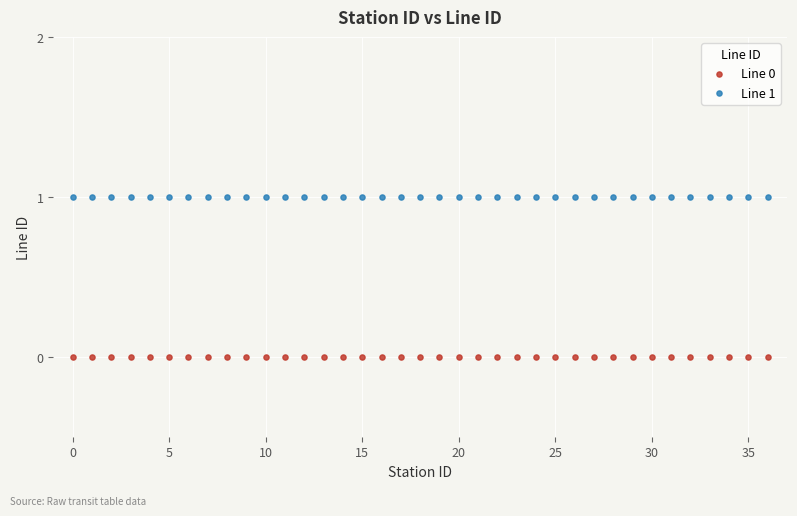

Which series contains the lowest Y value?

Line 0